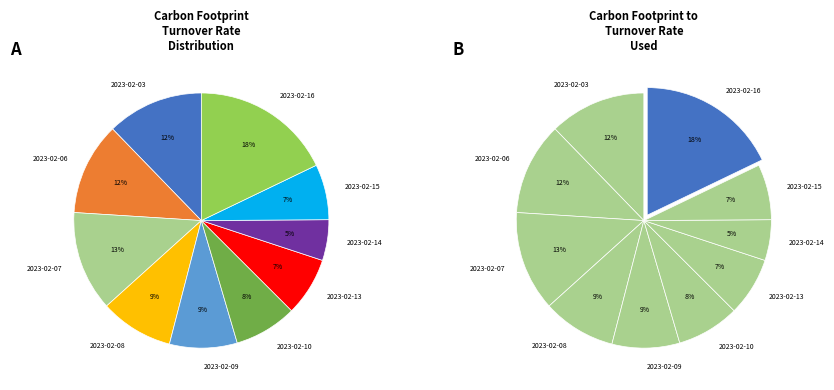

True or false: 2023-02-08 accounts for 9% of the total.

True